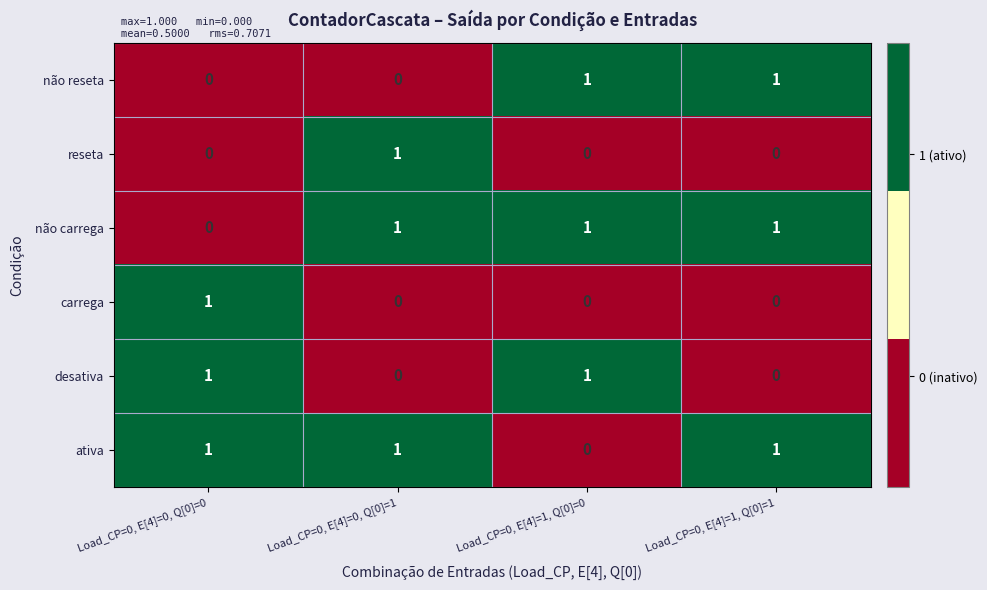

Is it true that reseta equals 2 at Load_CP=0, E[4]=0, Q[0]=1?

False